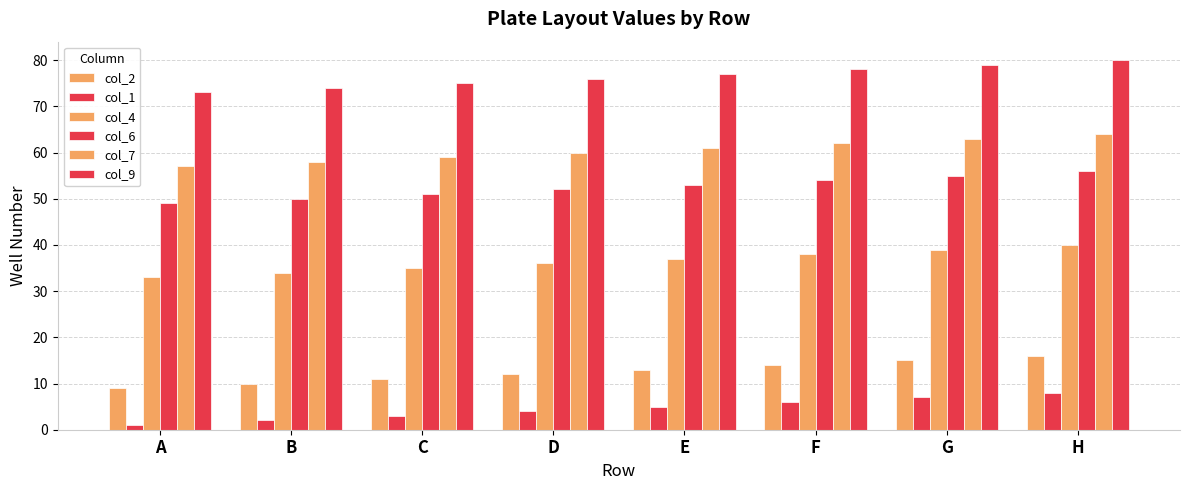

How many bars are there in each group?

6